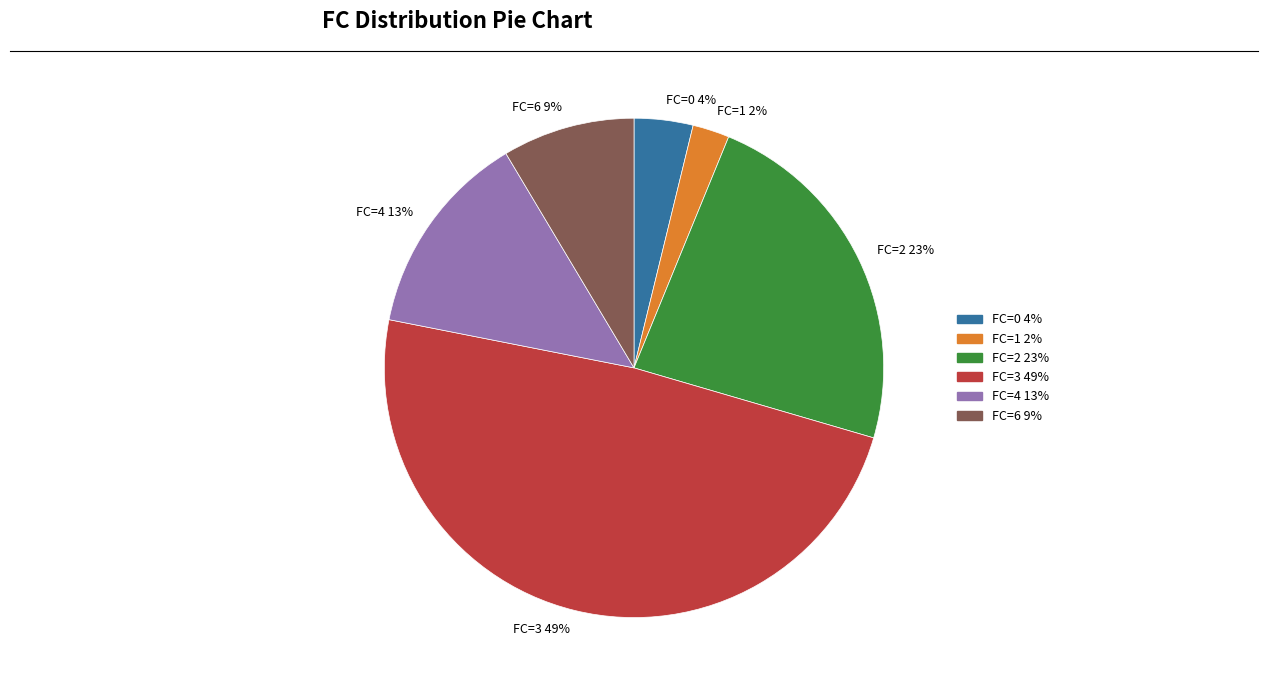

Does FC=6 9% represent more than half of the total?

No